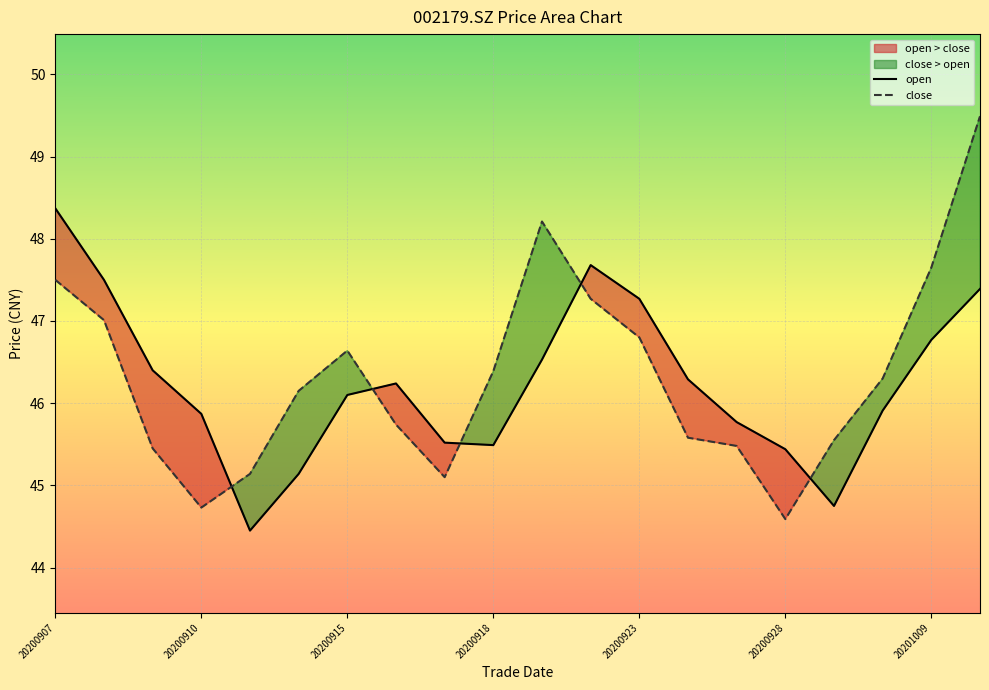

What is the lowest value of the open series?

44.5